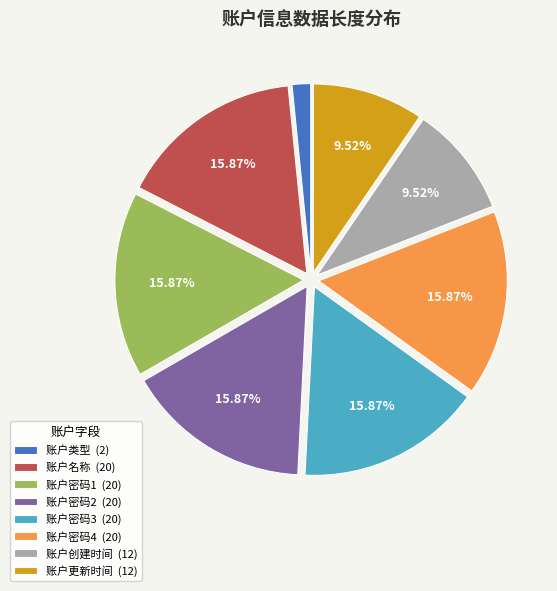

What portion of the pie excludes 账户密码3?

84.1%